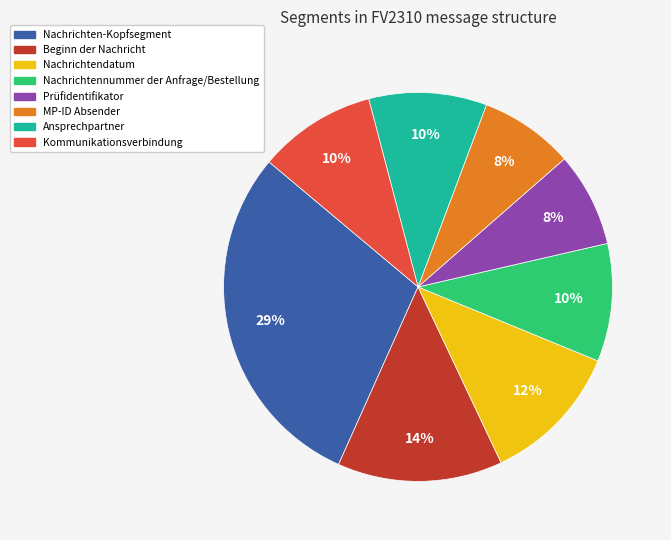

To the nearest percent, what percentage of the pie is Prüfidentifikator?

8%